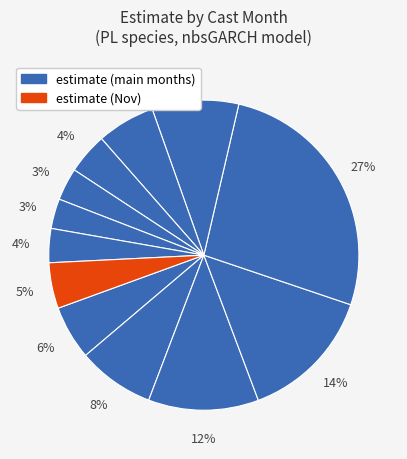

Is there any slice that represents more than half of the pie?

No